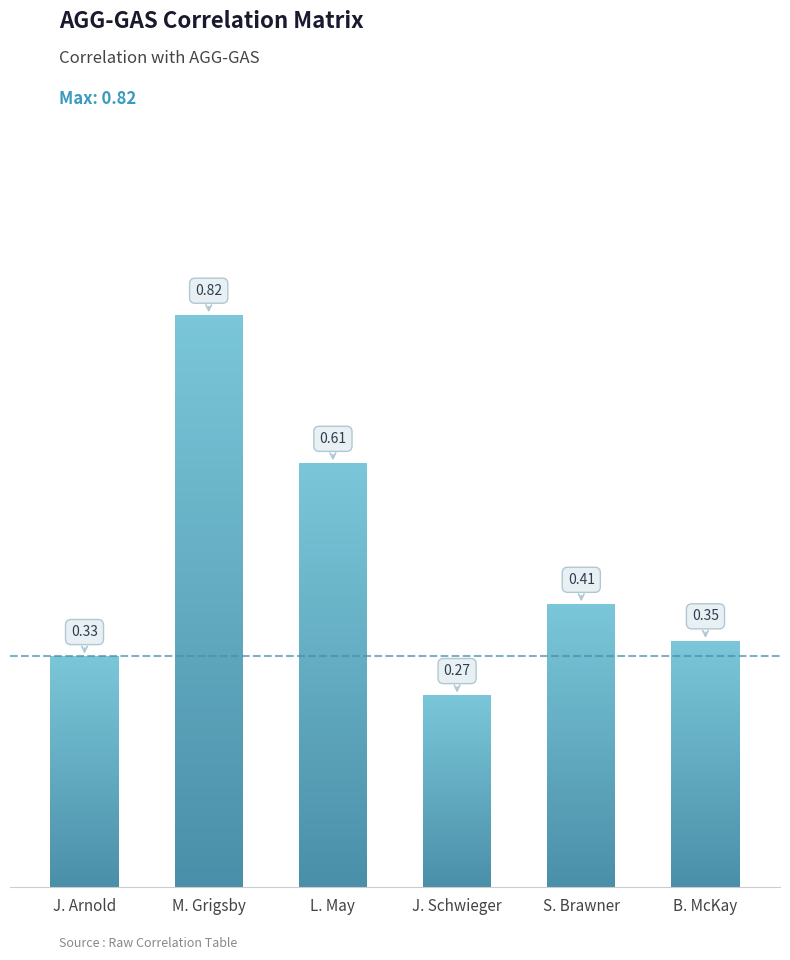

Where is the data nearest to the value 0?

J. Schwieger